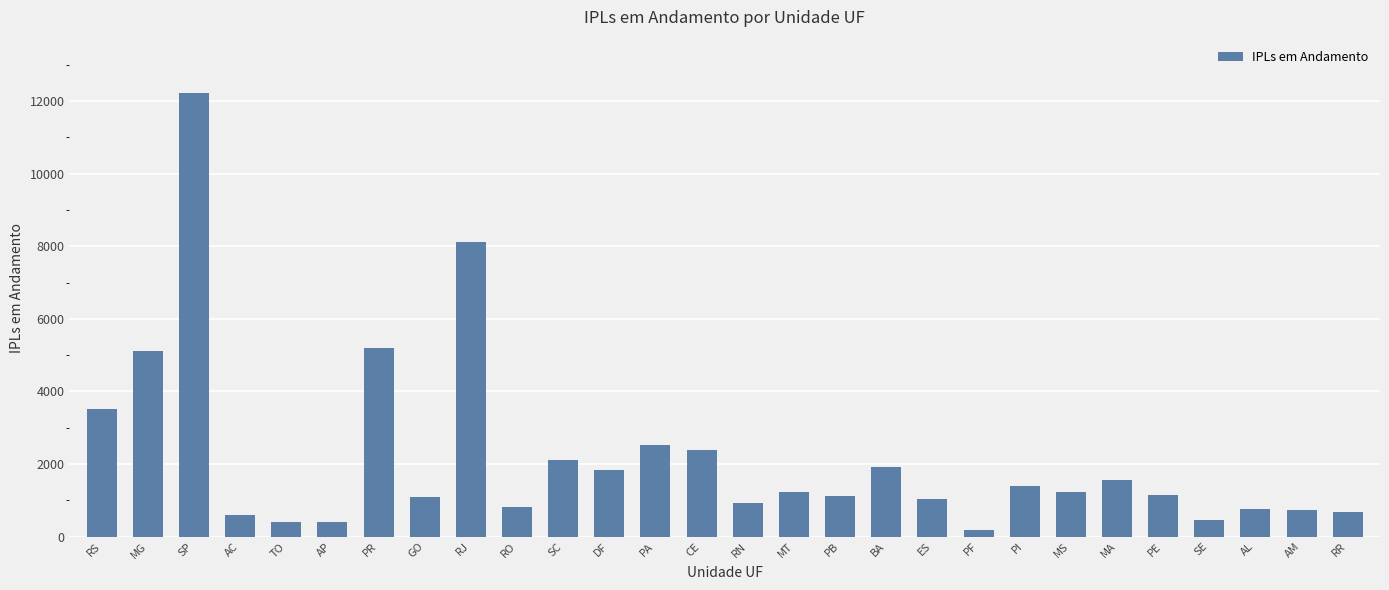

What is the sum of the values at TO and MG?

5516